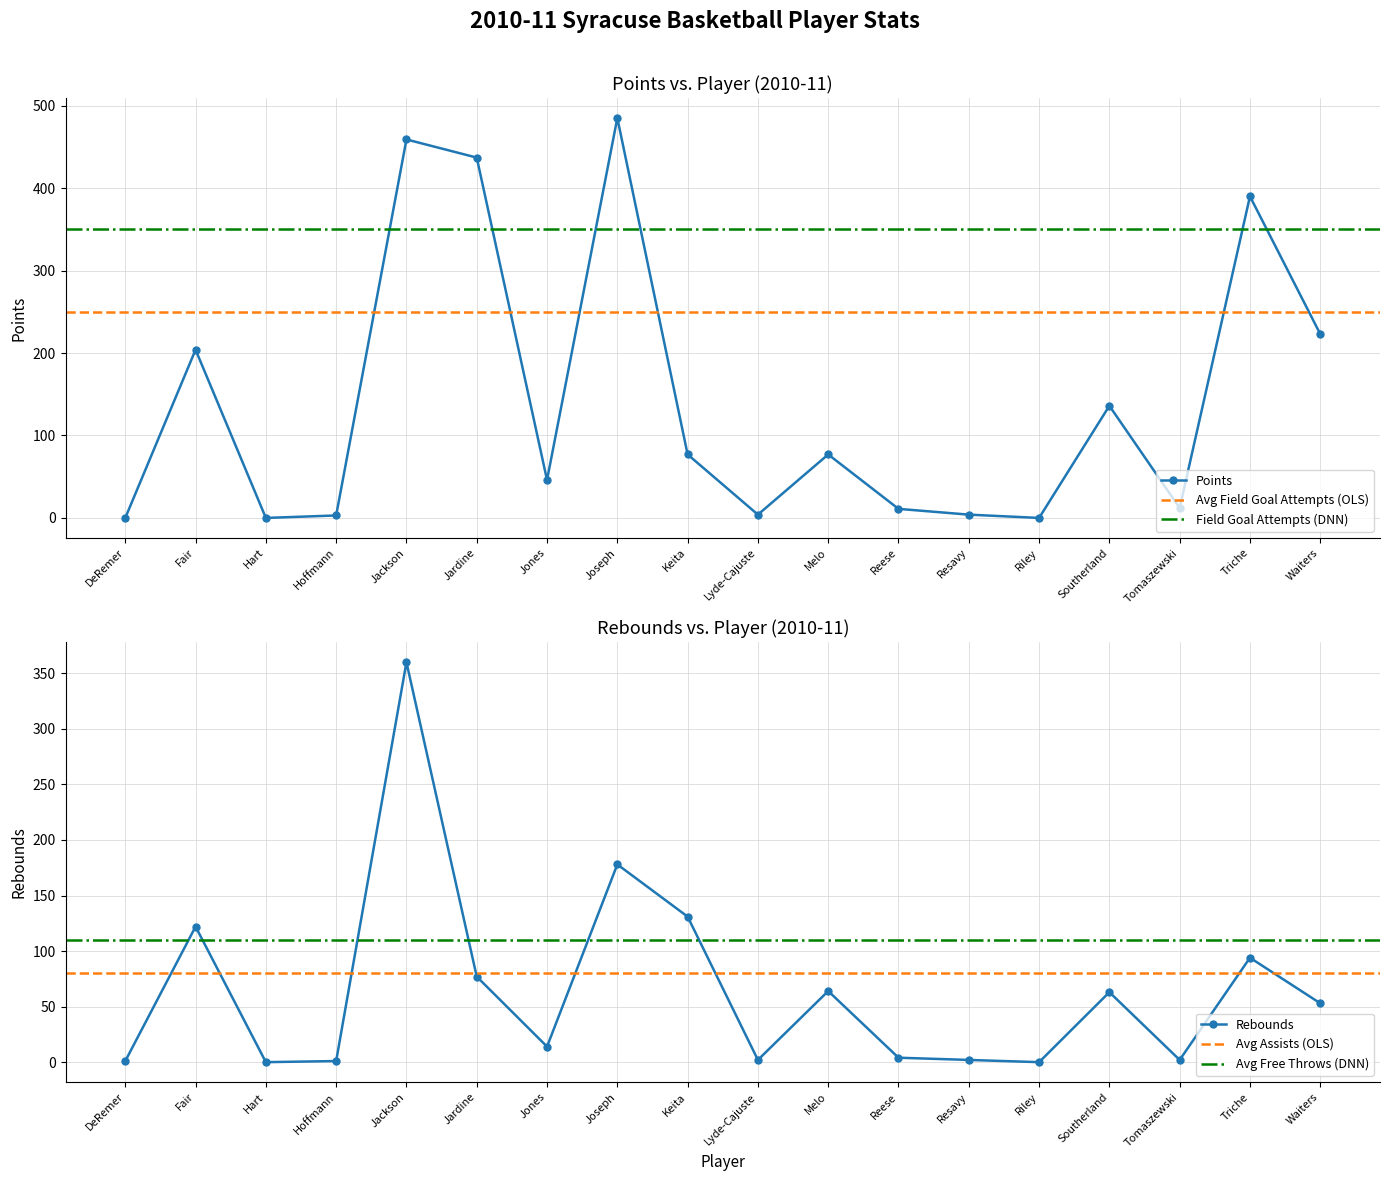

Reading left to right, transcribe all the data shown in this chart.

points: 0	204	0	3	459	437	46	485	77	4	77	11	4	0	136	12	390	223
field_goals_made: 0	82	0	1	193	154	14	156	31	1	34	4	2	0	52	4	130	78
rebounds: 1	122	0	1	360	77	14	178	131	2	64	4	2	0	63	2	94	53
assists: 0	13	0	1	77	205	8	74	7	0	8	6	3	0	13	1	100	50
free_throws_made: 0	39	0	0	73	73	5	128	15	2	9	3	0	0	7	1	80	39
field_goal_attempts: 1	151	2	2	328	371	35	342	55	3	56	6	4	0	121	6	310	190